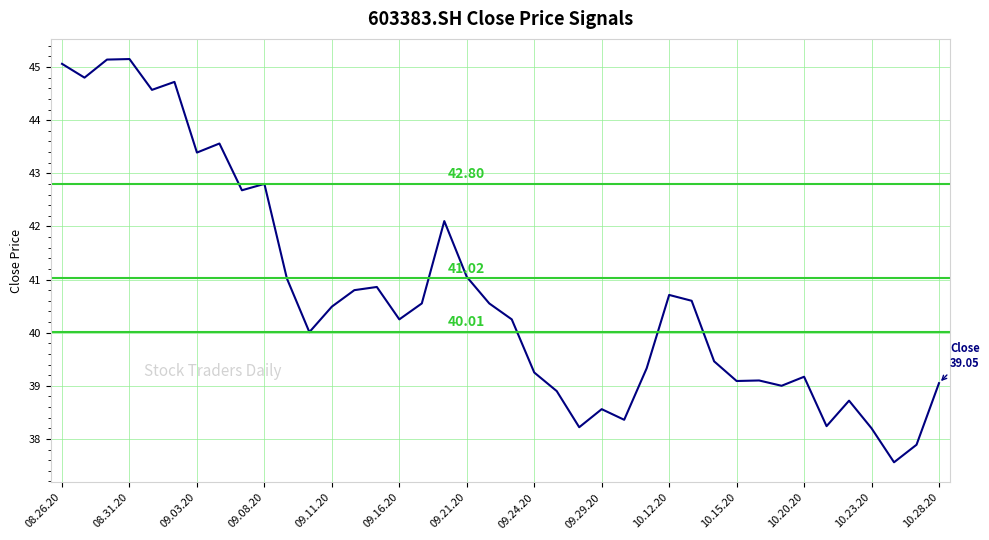

What is the value of the 26th point from the left?

38.4